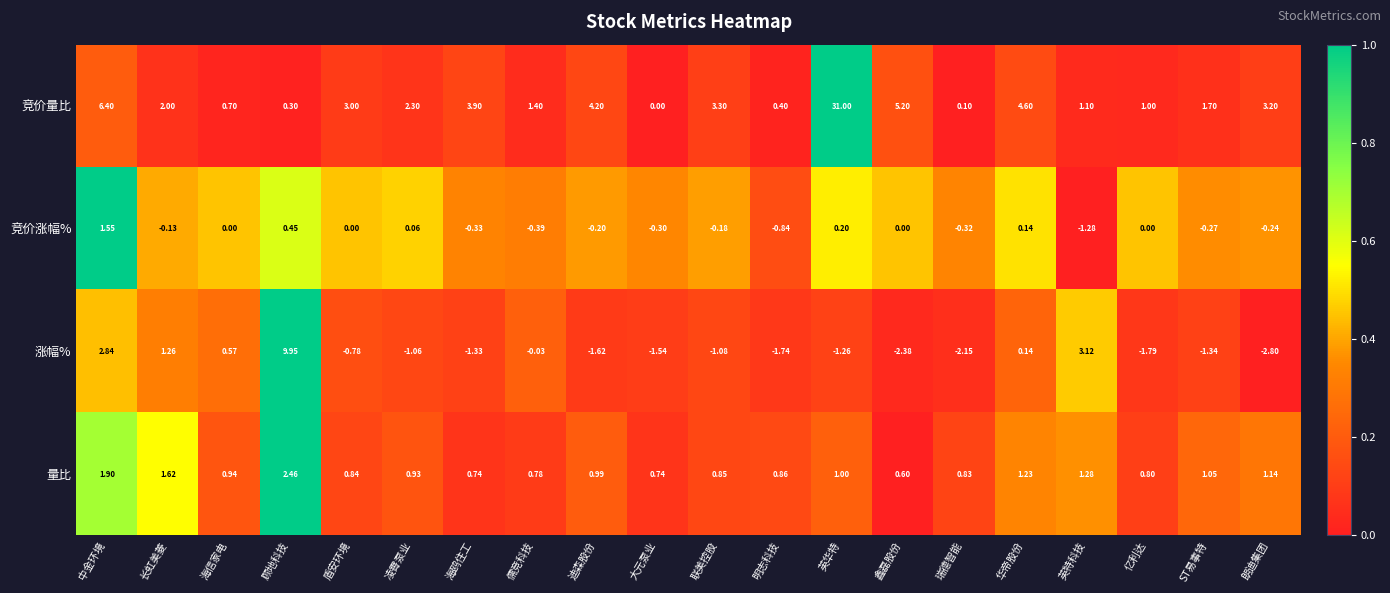

Which series has the widest spread of values?

竞价量比